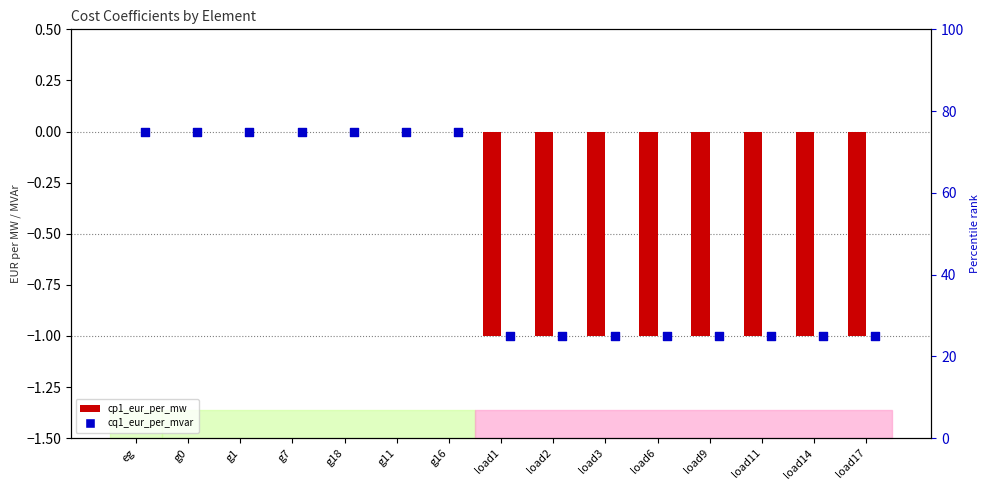

Which series has the largest total across all categories?

cp1_eur_per_mw